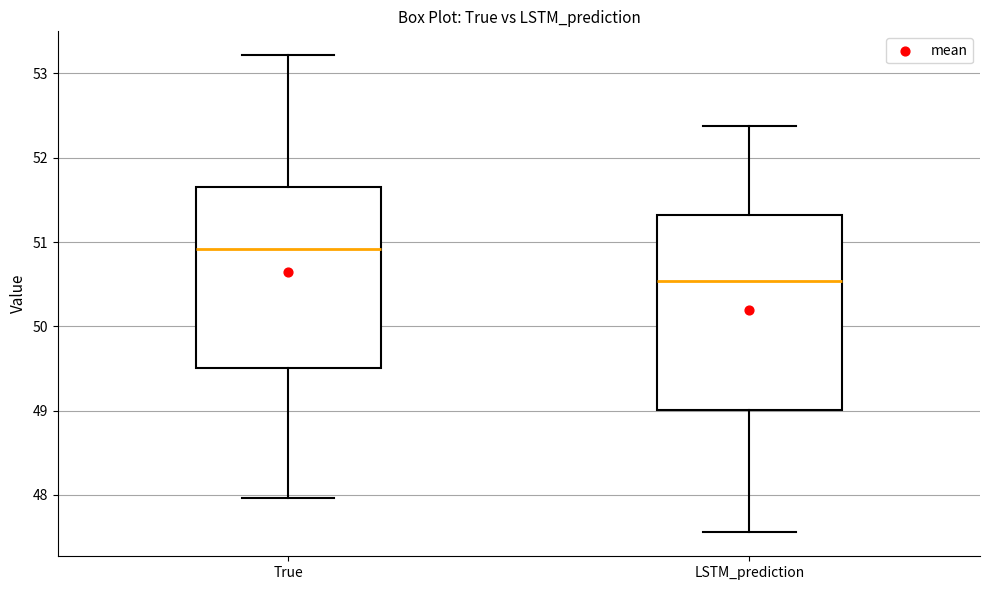

Reading left to right, transcribe this box plot: for each box, give where its median line is, the range the box spans, and where its two whiskers end, as read against the y-axis. The values are not printed on the chart, so give them approximately, as read against the axis.

True: median 50.9, box 49.5 to 51.6, whiskers 48.0 to 53.2
LSTM_prediction: median 50.5, box 49.0 to 51.3, whiskers 47.6 to 52.4